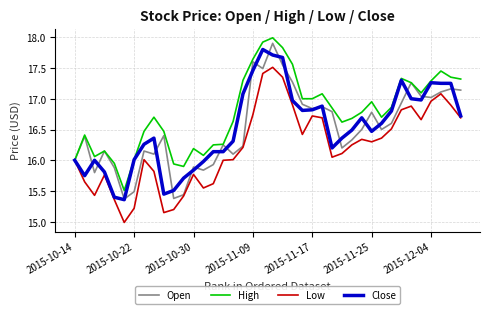

In Open, how many points are lower than both neighbors (excluding endpoints)?

11